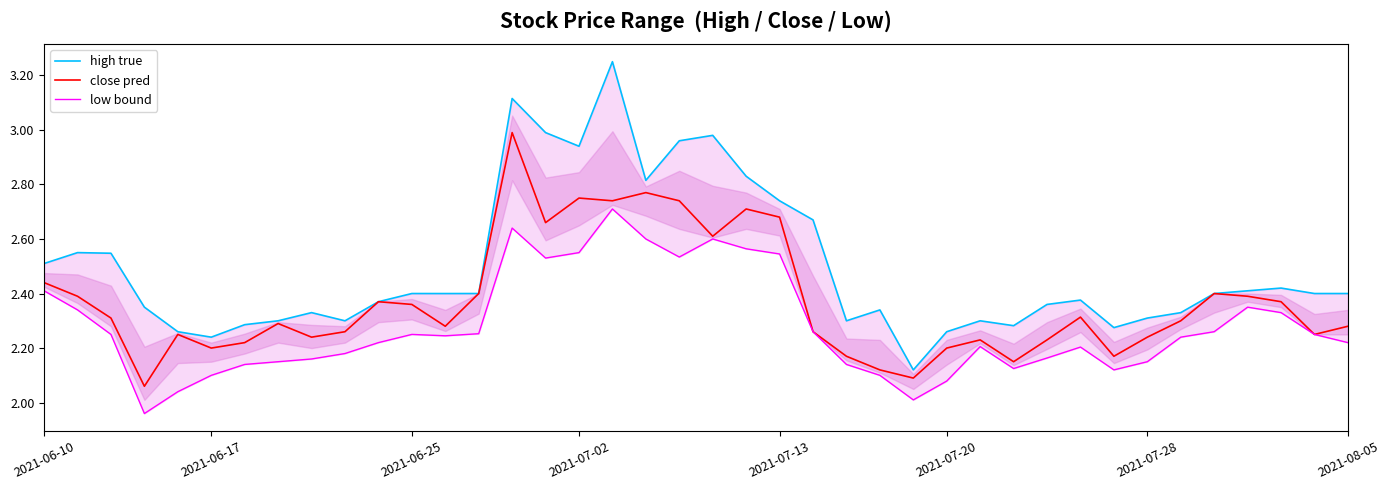

True or false: close pred has a value of 3.6 at 2021-07-20.

False